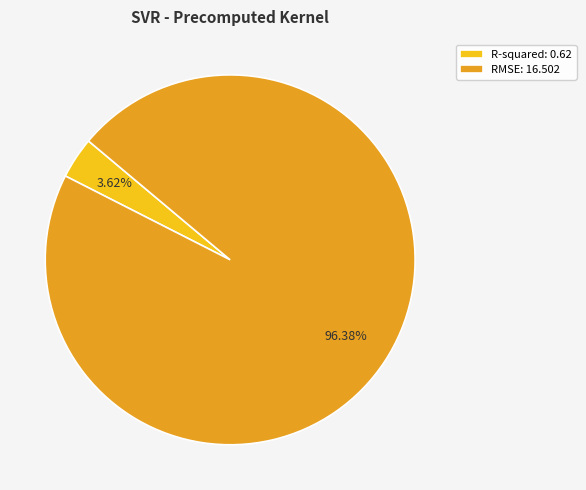

How many slices are in this pie chart?

2